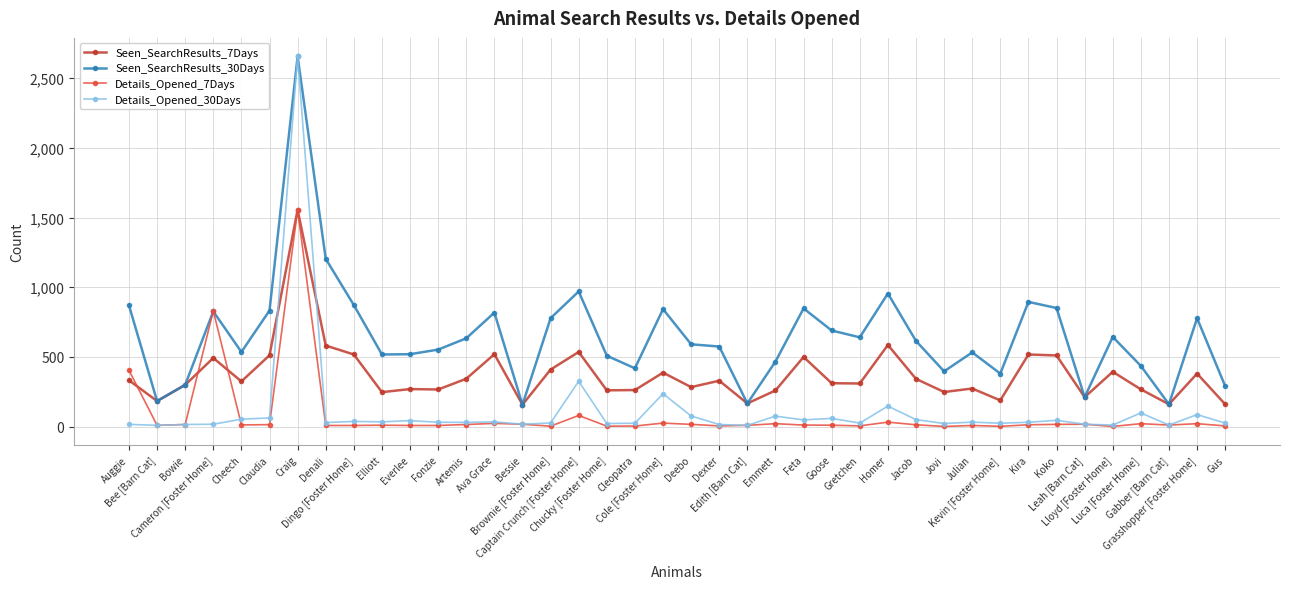

True or false: Seen_SearchResults_30Days has more than 2 interior local peaks.

True